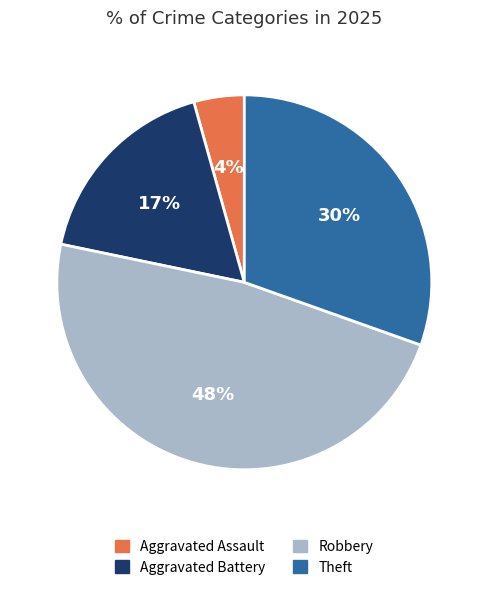

To the nearest percent, what is the average slice percentage?

25%